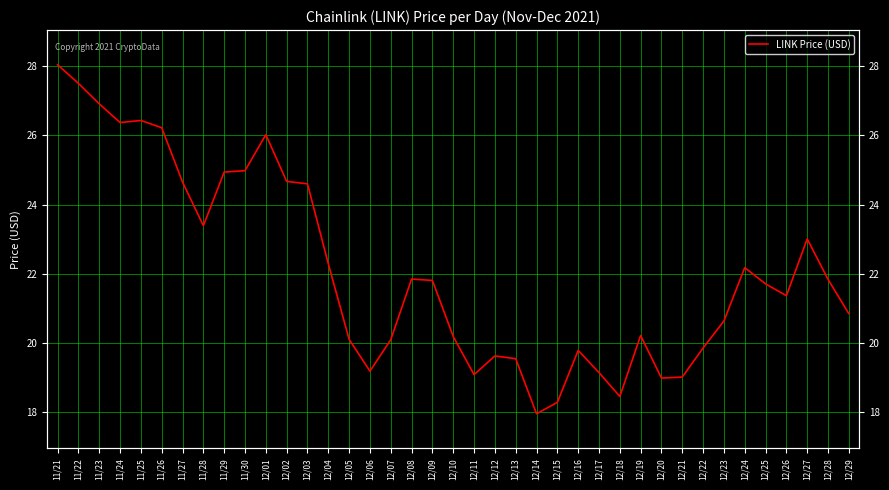

What is the change in value from 12/13 to 12/29?

+1.3